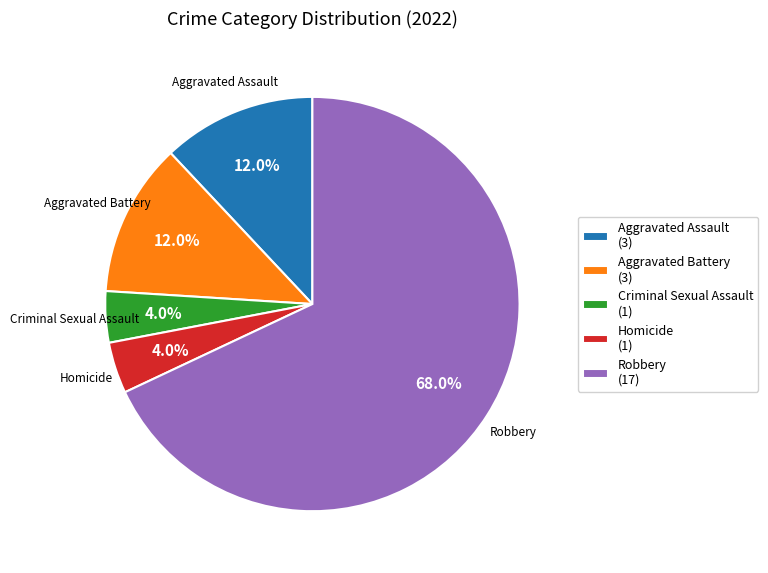

Which category has the biggest portion of the pie?

Robbery